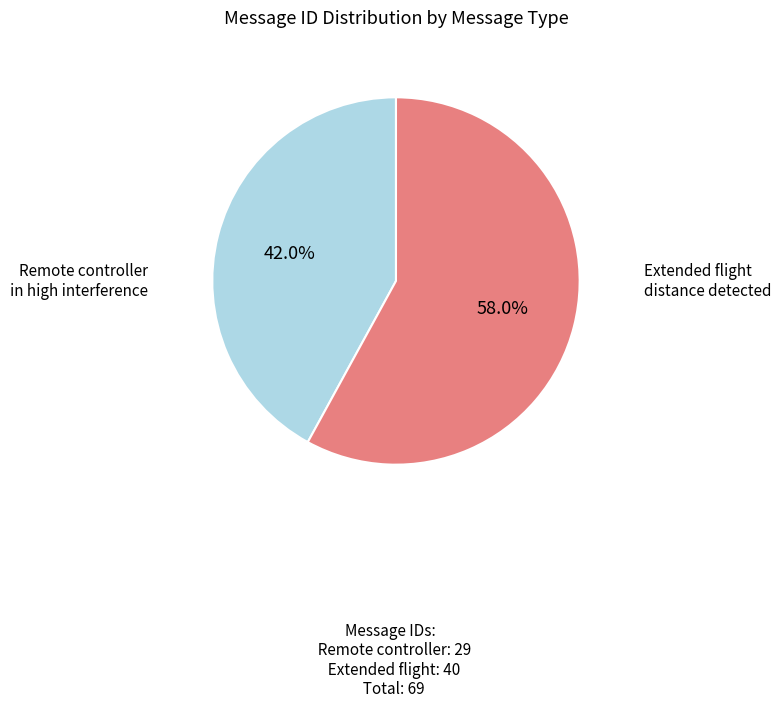

Does Extended flight distance detected account for over 50% of the chart?

Yes